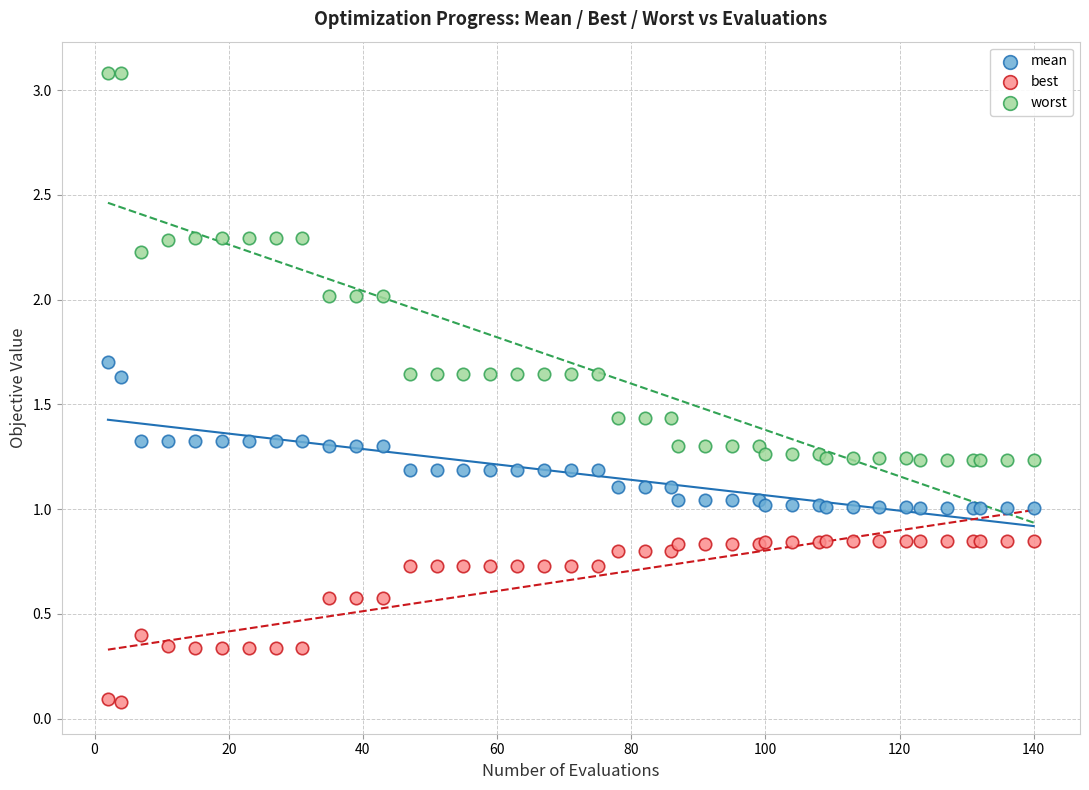

Which series contains the lowest Y value?

best